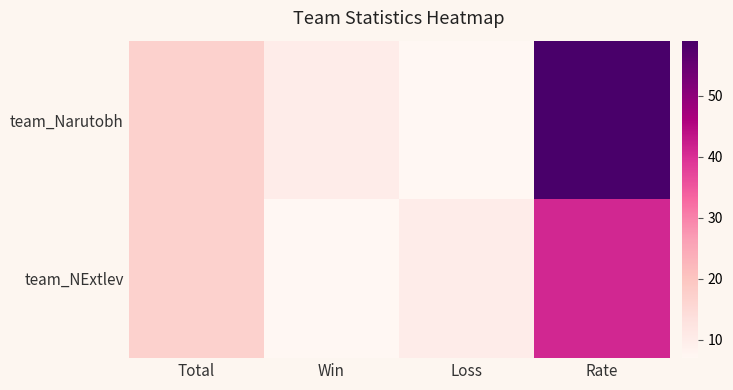

Which series has the largest range (max minus min)?

team_Narutobh